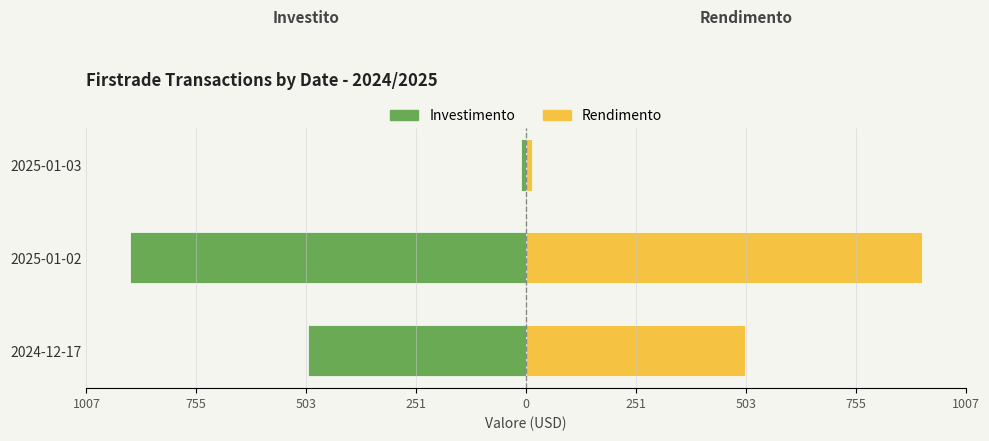

At 2025-01-02, list the series in order from largest to smallest.

Rendimento, Investimento